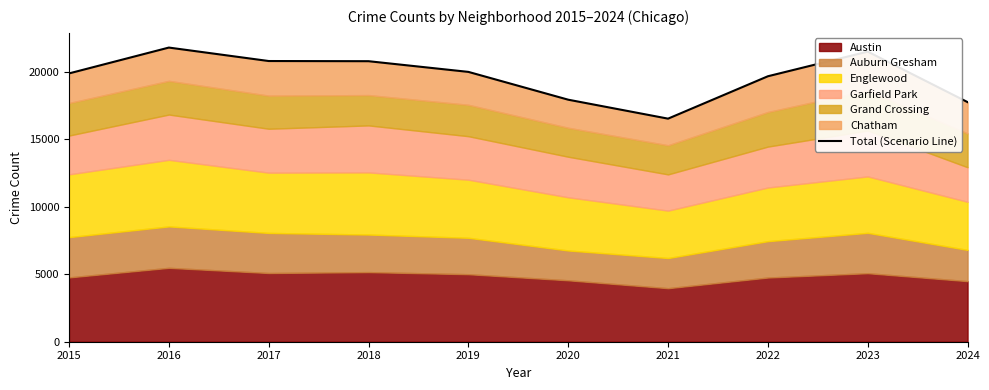

How many values are below 20013?

5